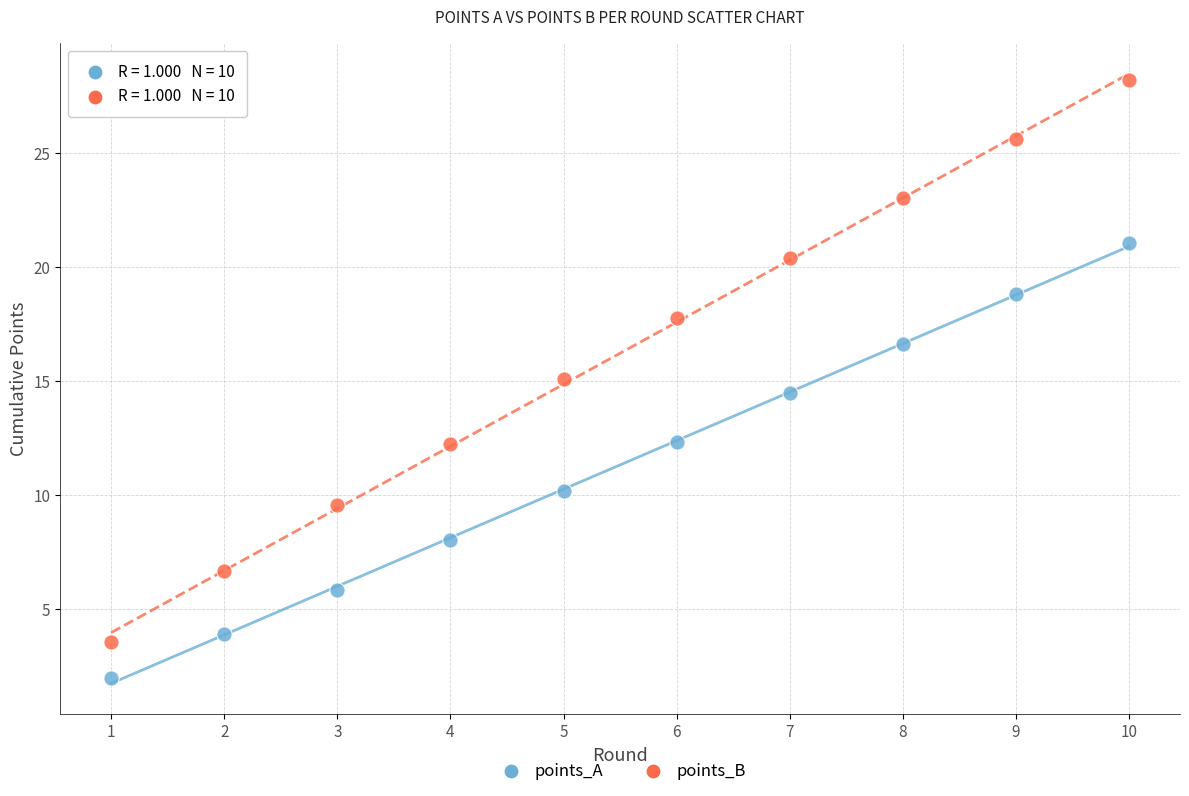

Which series contains the lowest Y value?

points_A